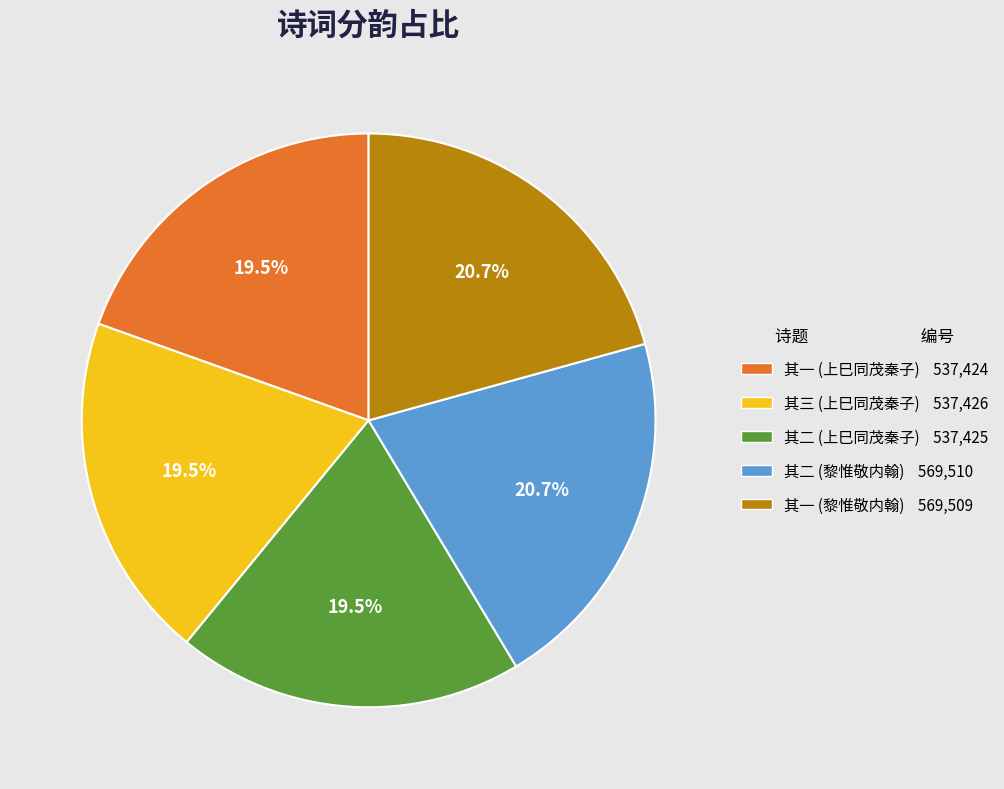

Is there a majority slice in this chart?

No